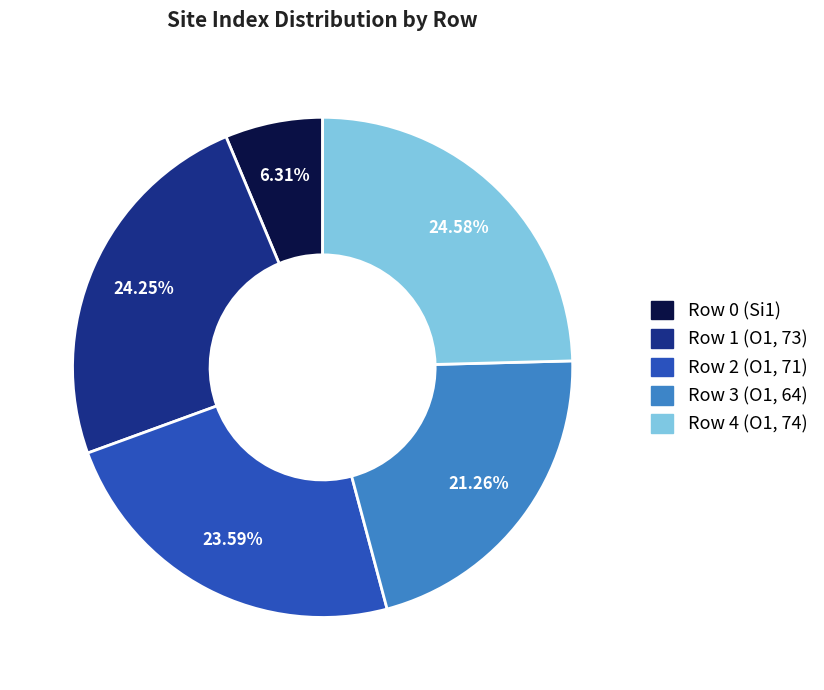

Does Row 2 (O1, 71) represent more than half of the total?

No